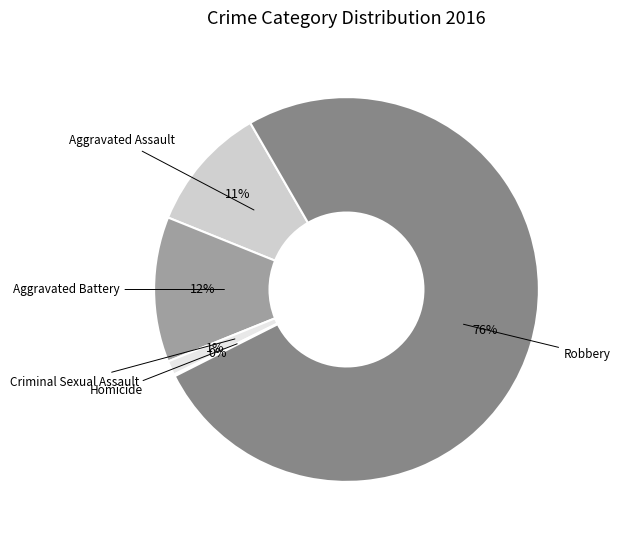

To the nearest percent, what is the difference between the Aggravated Battery and Criminal Sexual Assault slice percentages?

11%